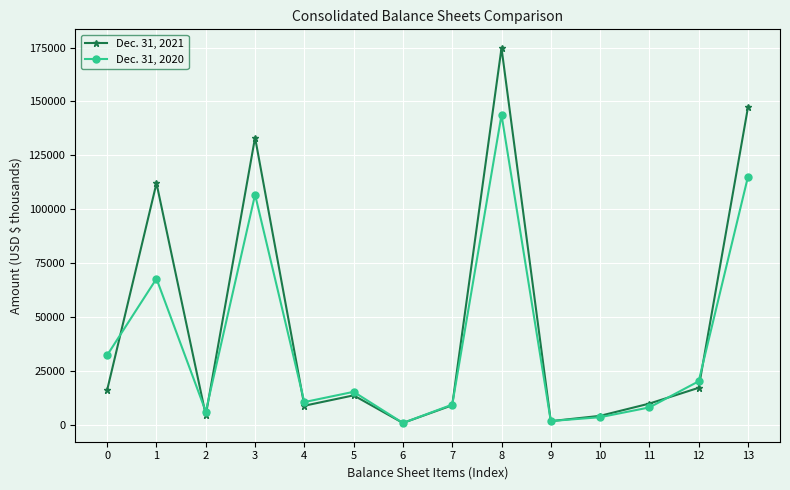

What is the minimum value shown in the chart?

1097